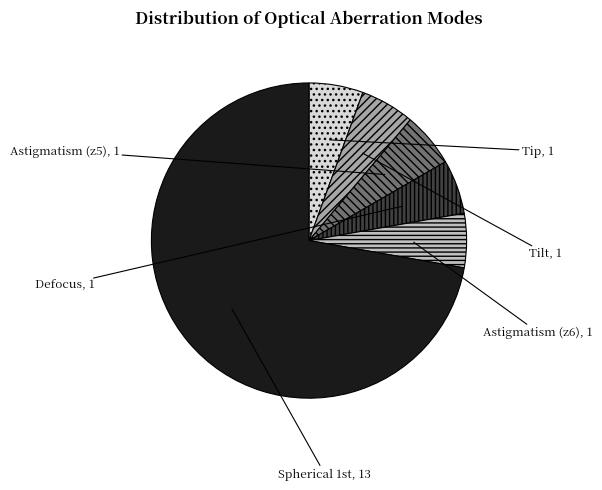

Is there a majority slice in this chart?

Yes